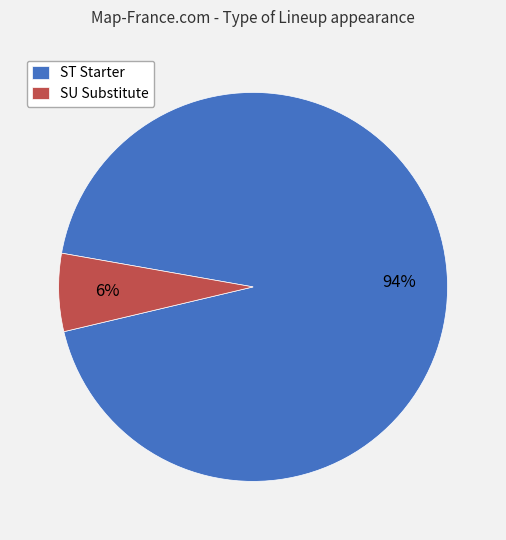

Count the number of slices in the pie.

2